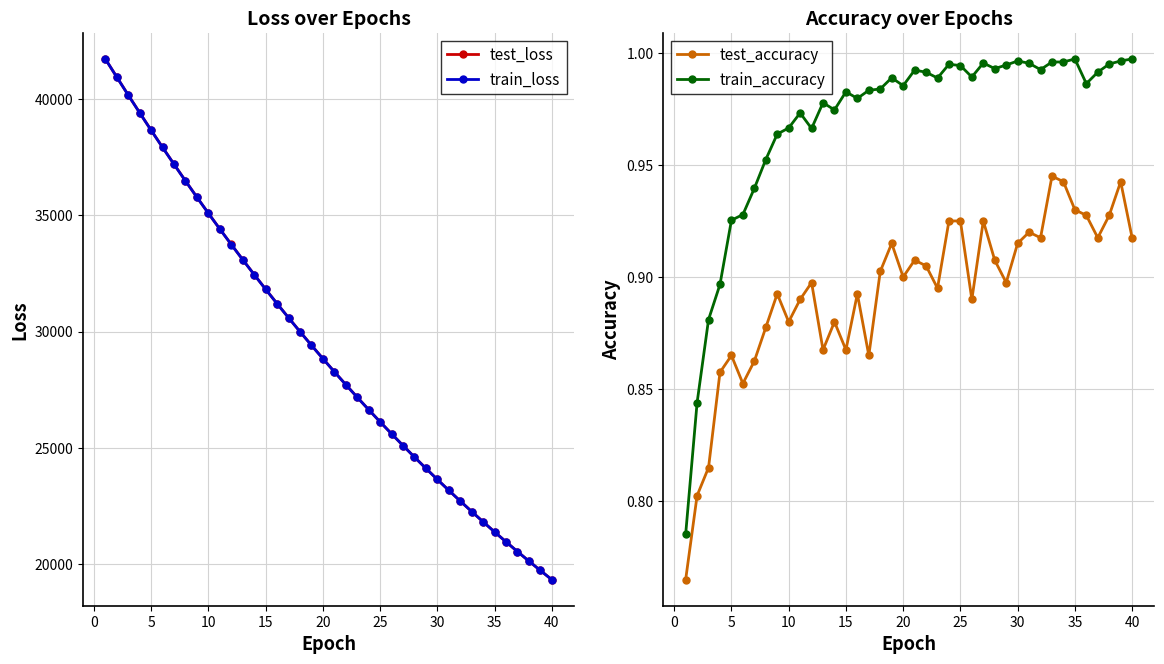

True or false: test_accuracy has more than 1 points higher than both neighbors.

True